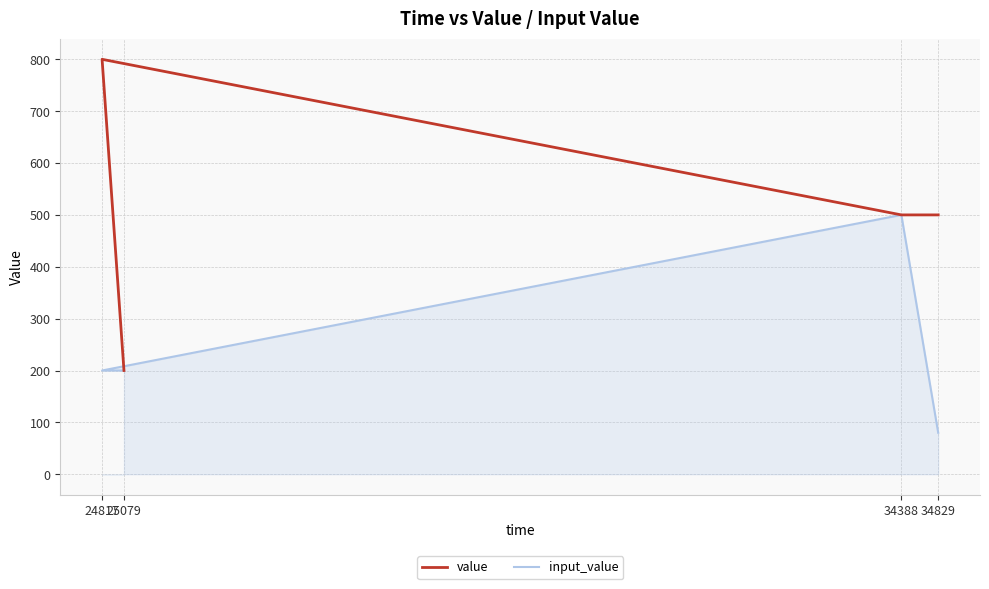

True or false: input_value has a value of 80 at 34829.

True